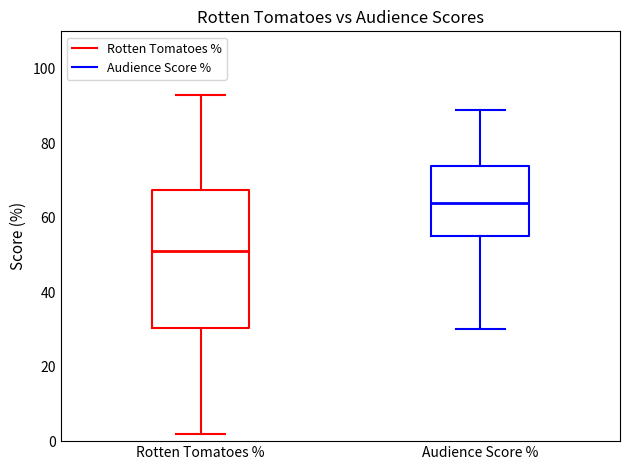

Where does the upper whisker of the box for Rotten Tomatoes % end on the y-axis? The values are not printed on the chart, so give them approximately, as read against the axis.

94